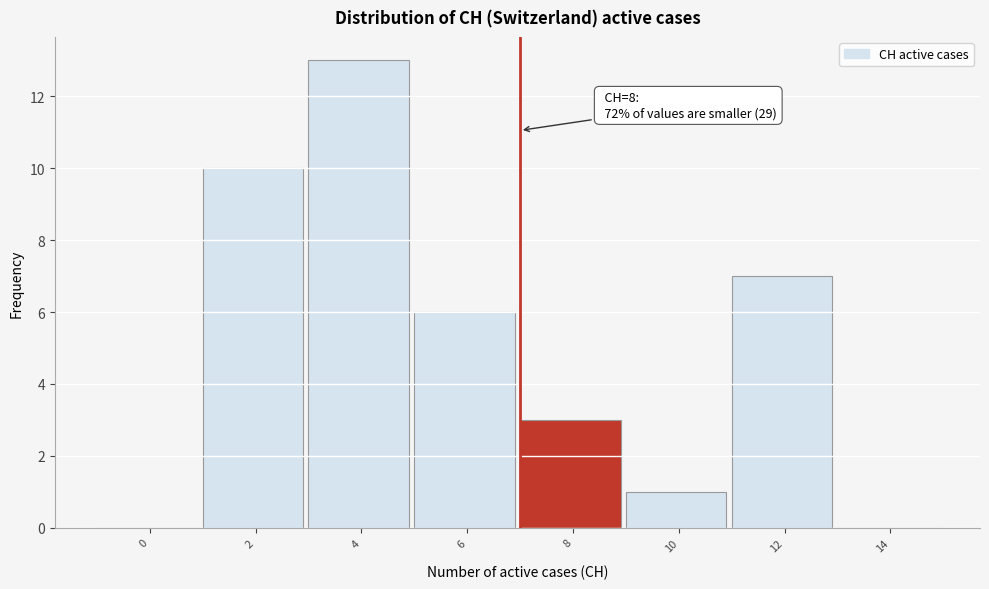

Reading left to right, extract all data points from this chart.

0=0	2=10	4=13	6=6	8=3	10=1	12=7	14=0